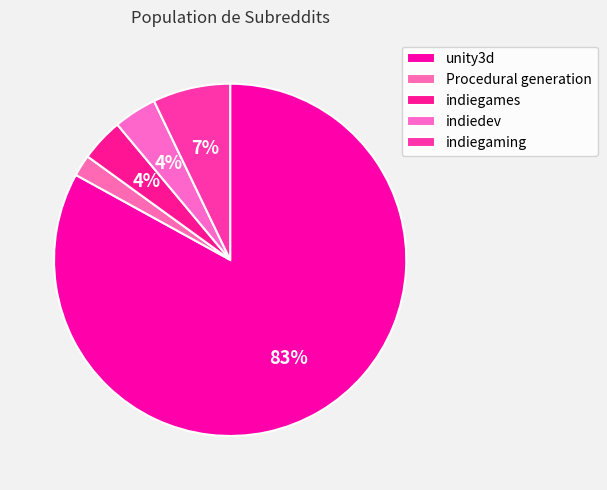

Which has a higher value, indiegaming or indiedev?

indiegaming